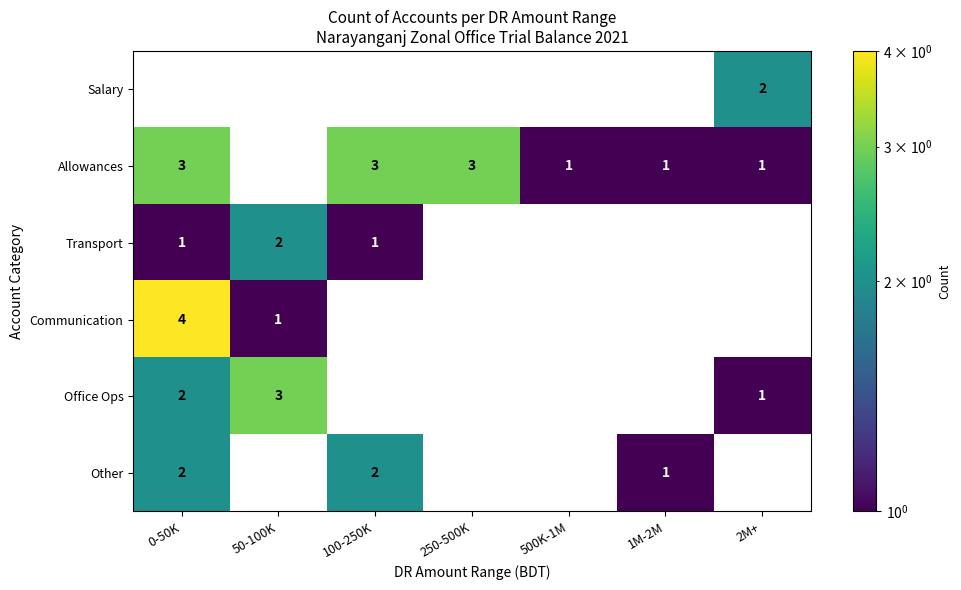

What is the maximum value shown in the chart?

4